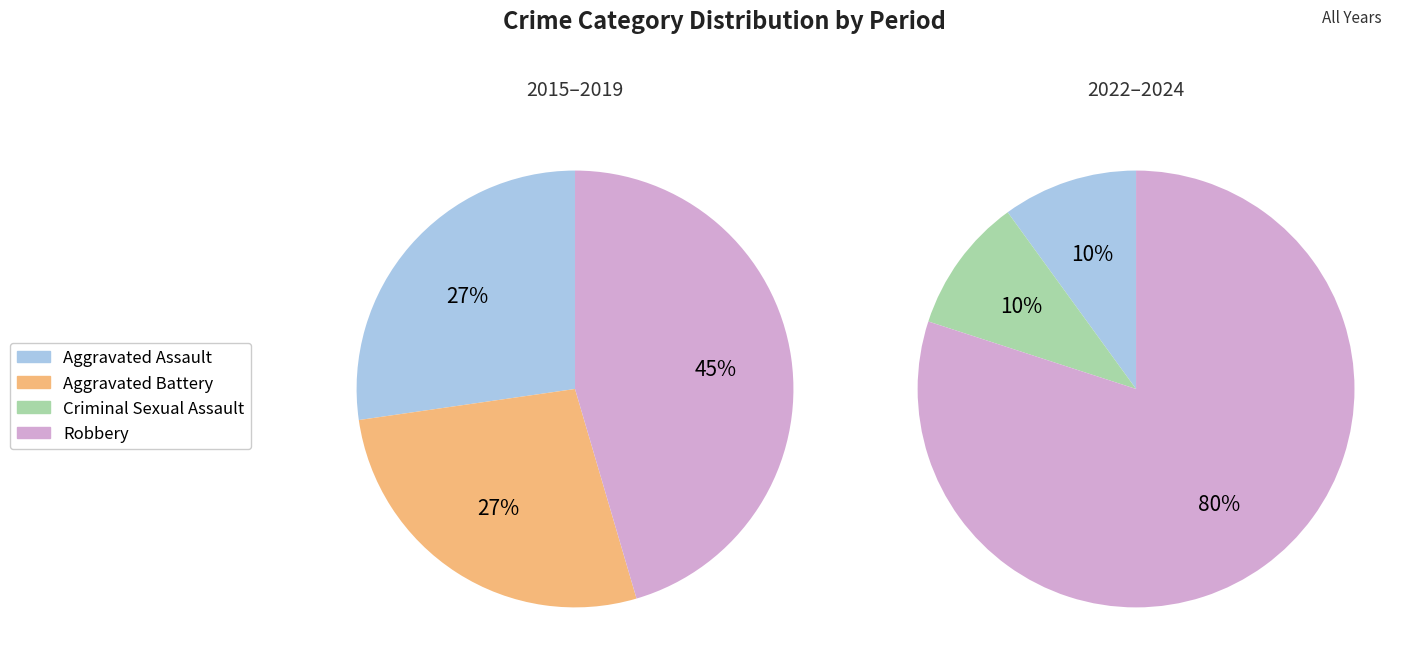

What is the change in value from Aggravated Battery to Criminal Sexual Assault?

-2